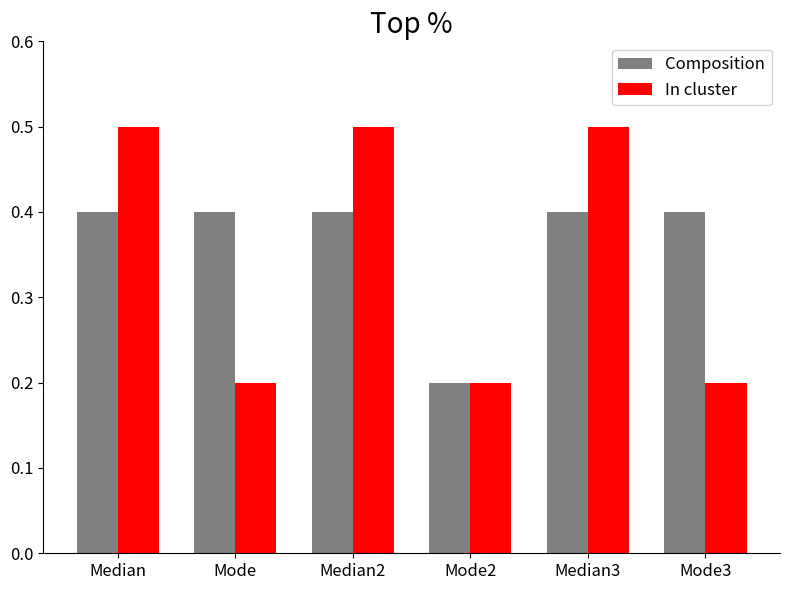

How many bars are there in total?

12